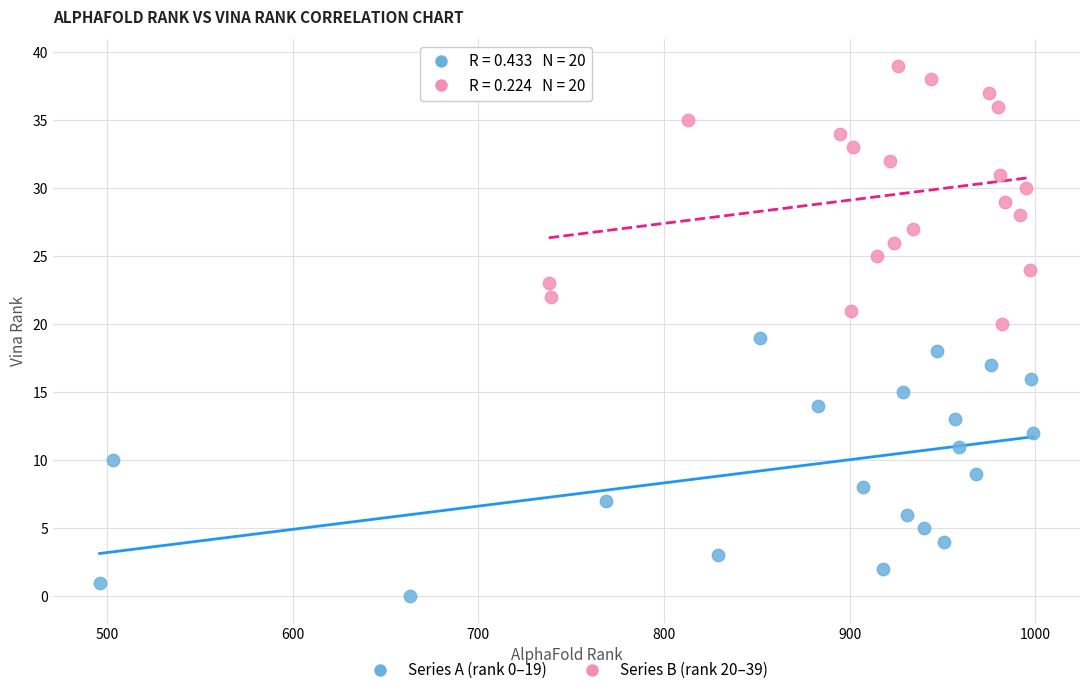

Which series contains the lowest Y value?

Series A (rank 0–19)